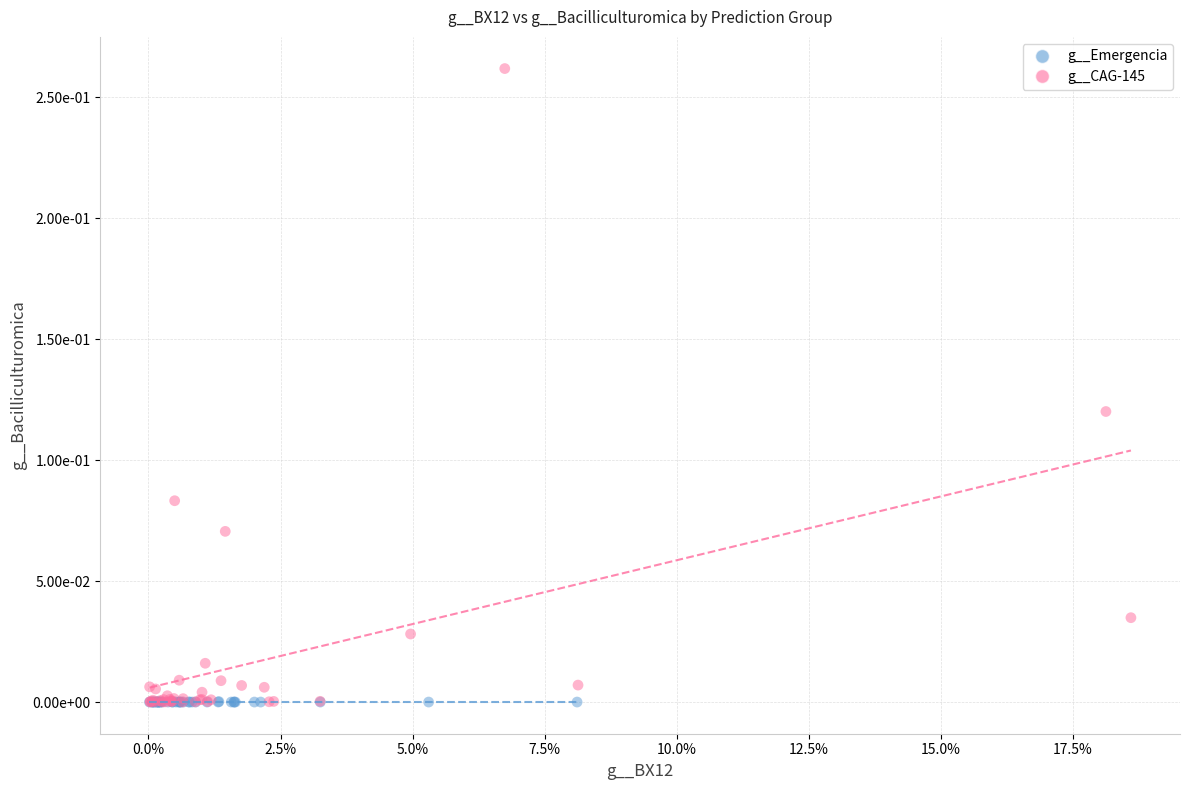

Which series has the largest Y range (max minus min)?

g__CAG-145